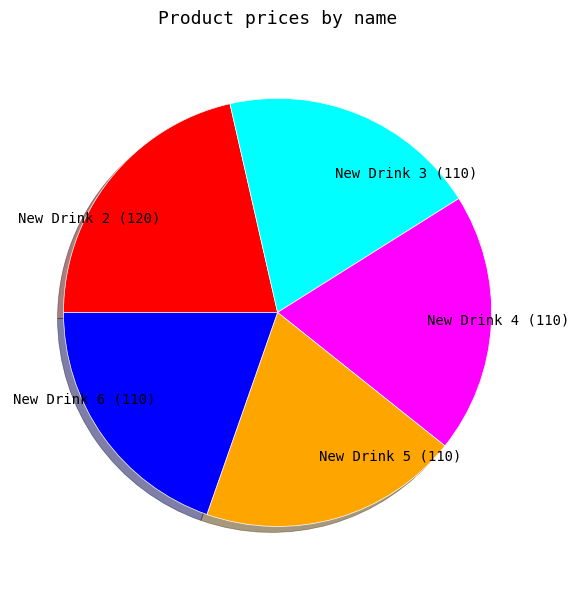

Count the number of slices in the pie.

5